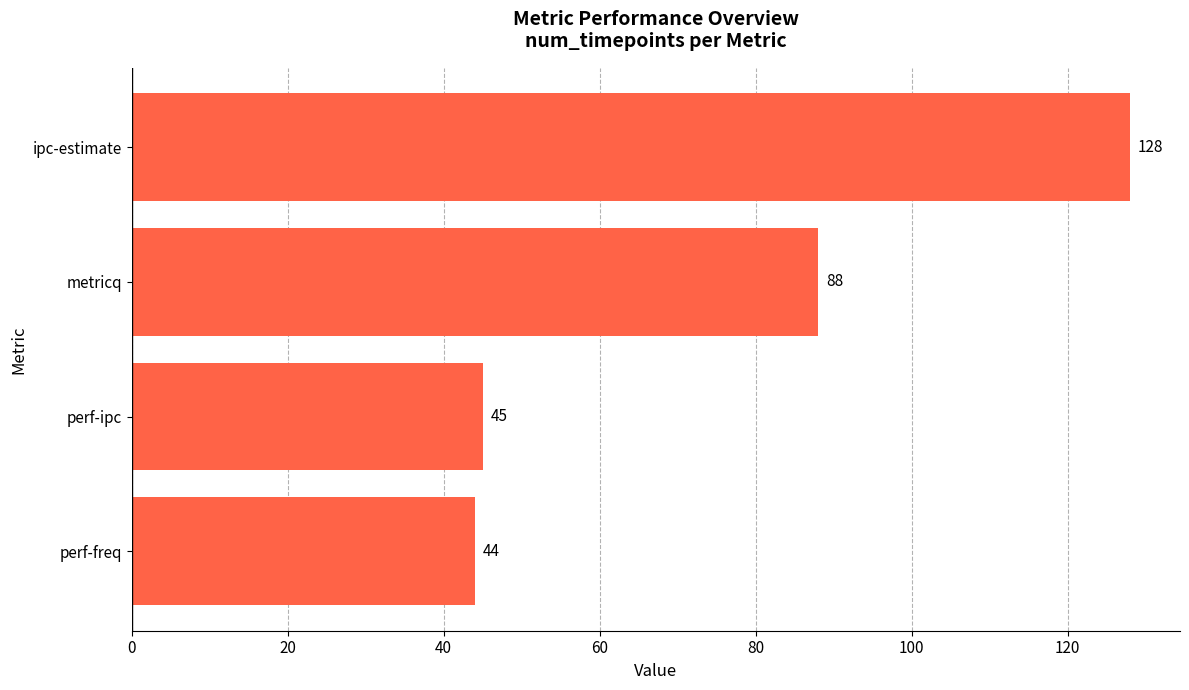

The chart shows a value of 128 at ipc-estimate. True or false?

True